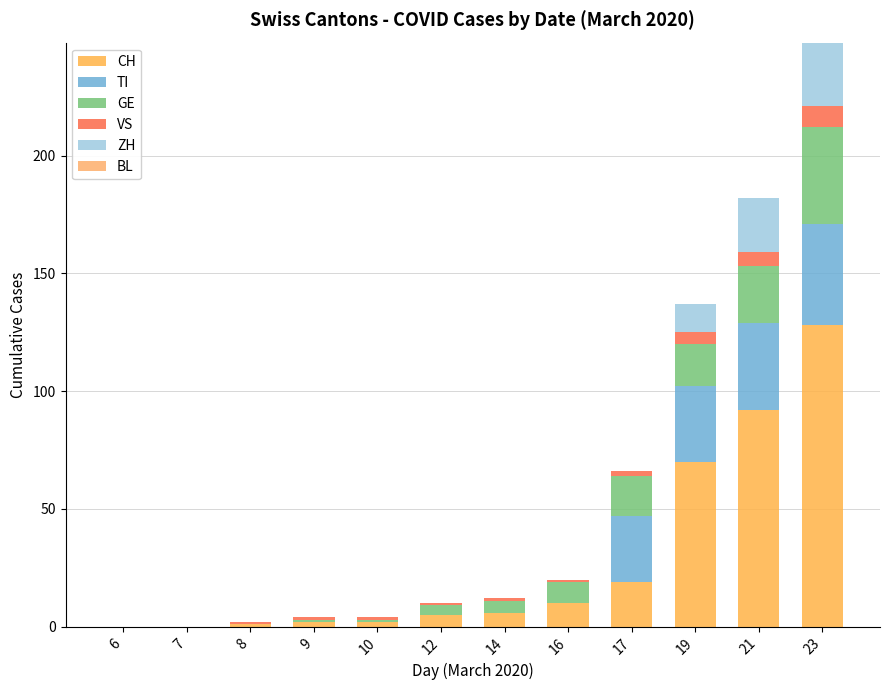

How many series are shown in this chart?

5